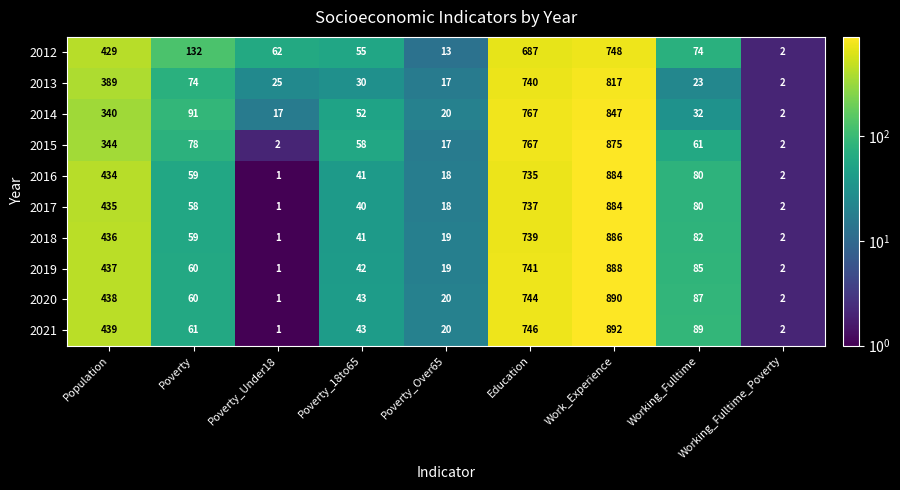

What is the difference between the maximum and minimum values in the 2020 series?

889